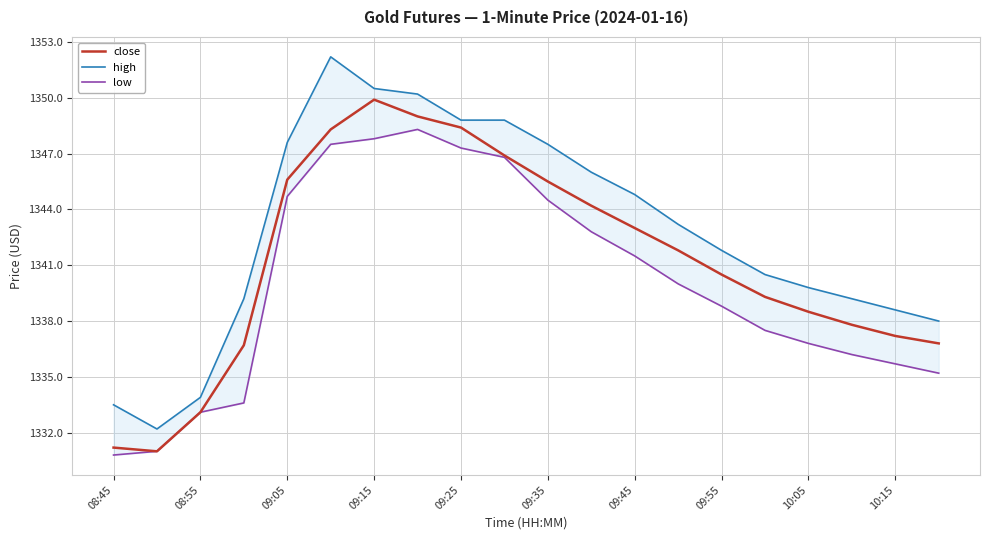

Reading left to right, transcribe all the data shown in this chart.

close: 1331.2	1331.0	1333.1	1336.7	1345.6	1348.3	1349.9	1349.0	1348.4	1346.9	1345.5	1344.2	1343.0	1341.8	1340.5	1339.3	1338.5	1337.8	1337.2	1336.8
high: 1333.5	1332.2	1333.9	1339.2	1347.6	1352.2	1350.5	1350.2	1348.8	1348.8	1347.5	1346.0	1344.8	1343.2	1341.8	1340.5	1339.8	1339.2	1338.6	1338.0
low: 1330.8	1331.0	1333.1	1333.6	1344.7	1347.5	1347.8	1348.3	1347.3	1346.8	1344.5	1342.8	1341.5	1340.0	1338.8	1337.5	1336.8	1336.2	1335.7	1335.2